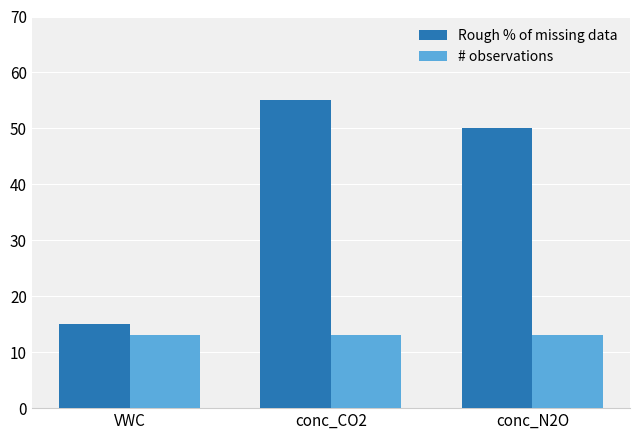

What is the sum of all Rough % of missing data values?

120